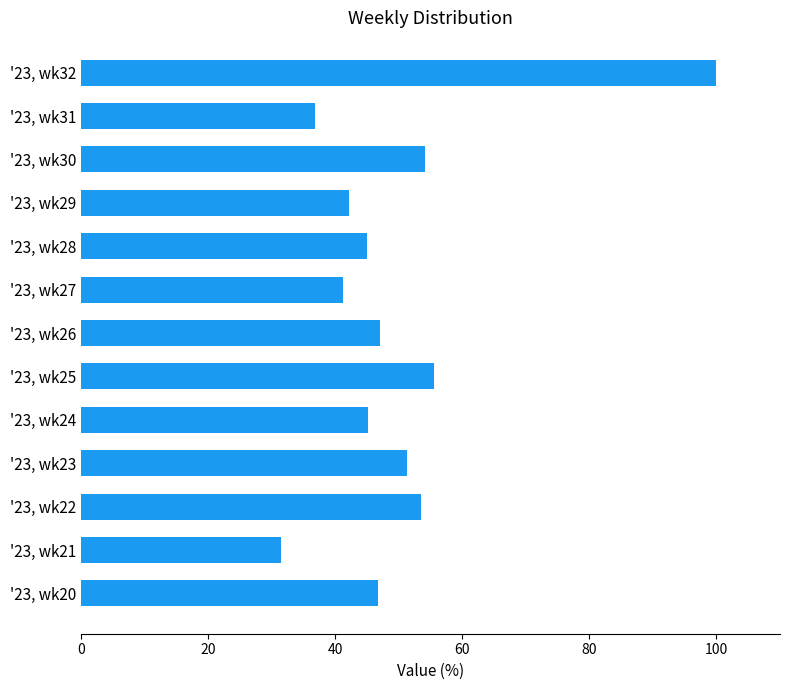

What is the average value?

50.0